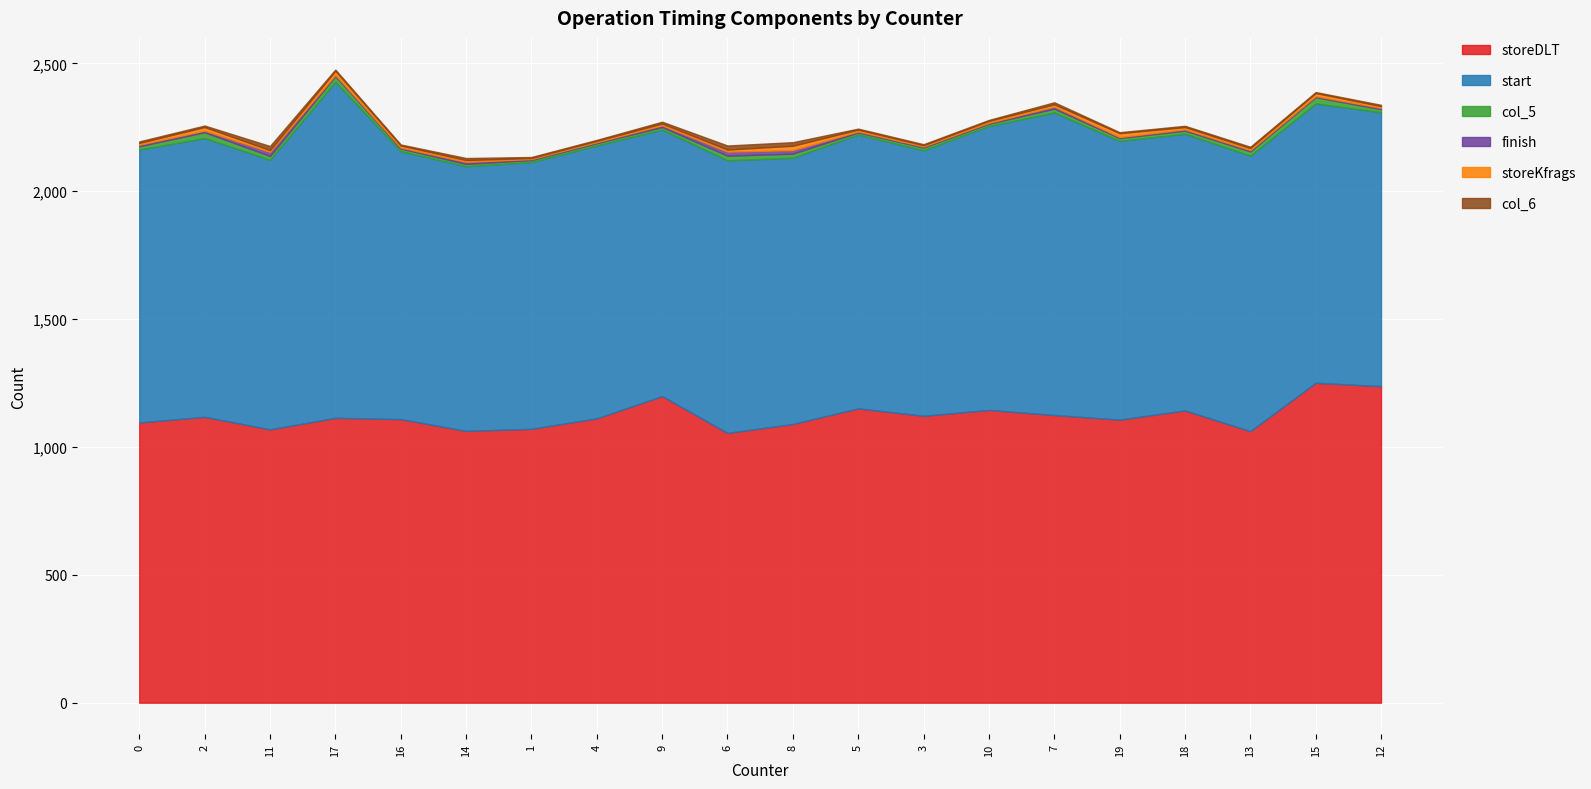

At which category does col_5 reach its first local peak?

2